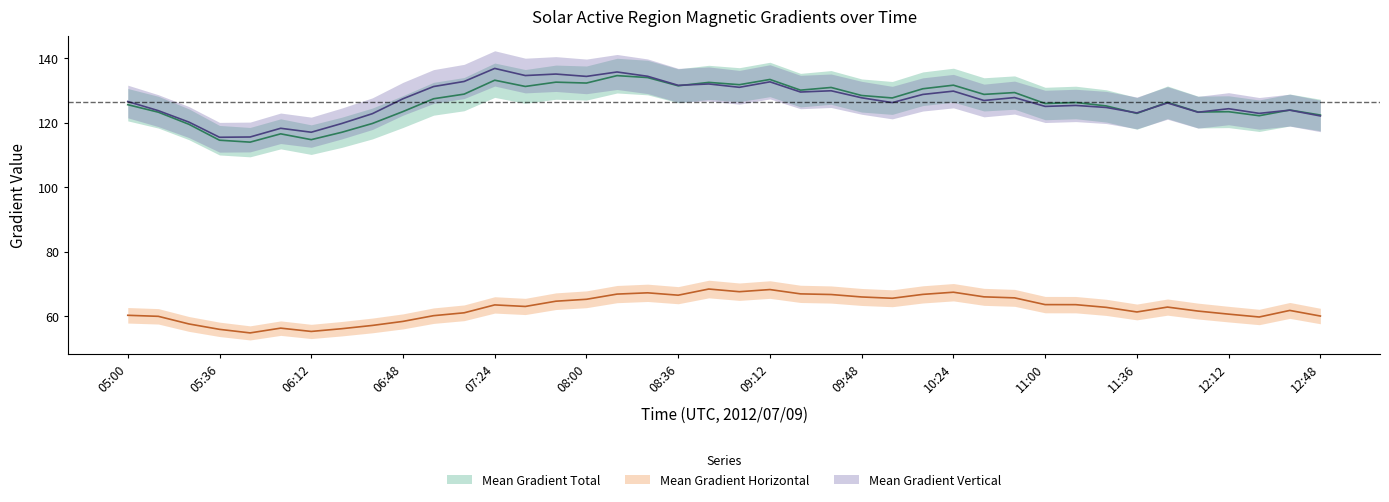

The value of Mean Gradient Vertical at 06:36 is 122.9. True or false?

True